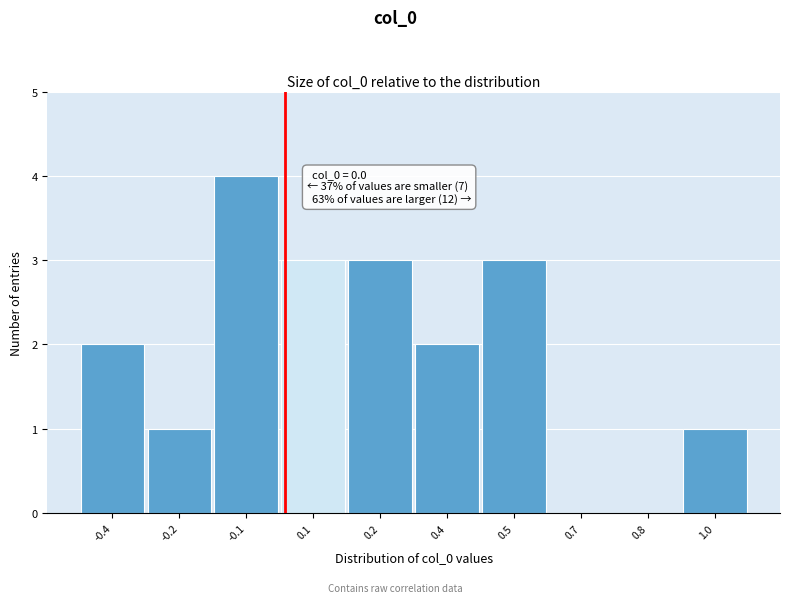

Reading left to right, what are all the values shown in this chart?

-0.4=2	-0.2=1	-0.1=4	0.1=3	0.2=3	0.4=2	0.5=3	0.7=0	0.8=0	1.0=1